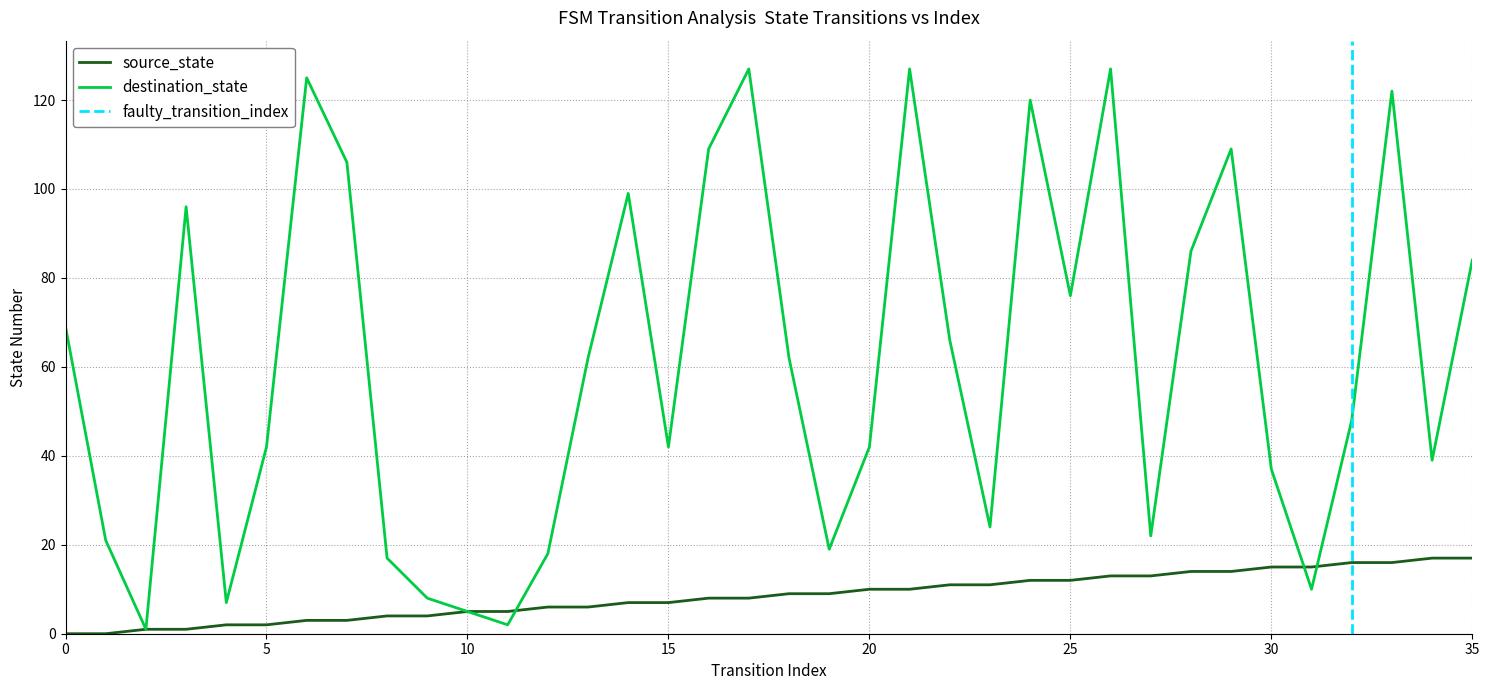

Reading left to right, list all the values displayed in this chart.

source_state: 0=0	1=0	2=1	3=1	4=2	5=2	6=3	7=3	8=4	9=4	10=5	11=5	12=6	13=6	14=7	15=7	16=8	17=8	18=9	19=9	20=10	21=10	22=11	23=11	24=12	25=12	26=13	27=13	28=14	29=14	30=15	31=15	32=16	33=16	34=17	35=17
destination_state: 0=69	1=21	2=1	3=96	4=7	5=42	6=125	7=106	8=17	9=8	10=5	11=2	12=18	13=62	14=99	15=42	16=109	17=127	18=62	19=19	20=42	21=127	22=66	23=24	24=120	25=76	26=127	27=22	28=86	29=109	30=37	31=10	32=48	33=122	34=39	35=84